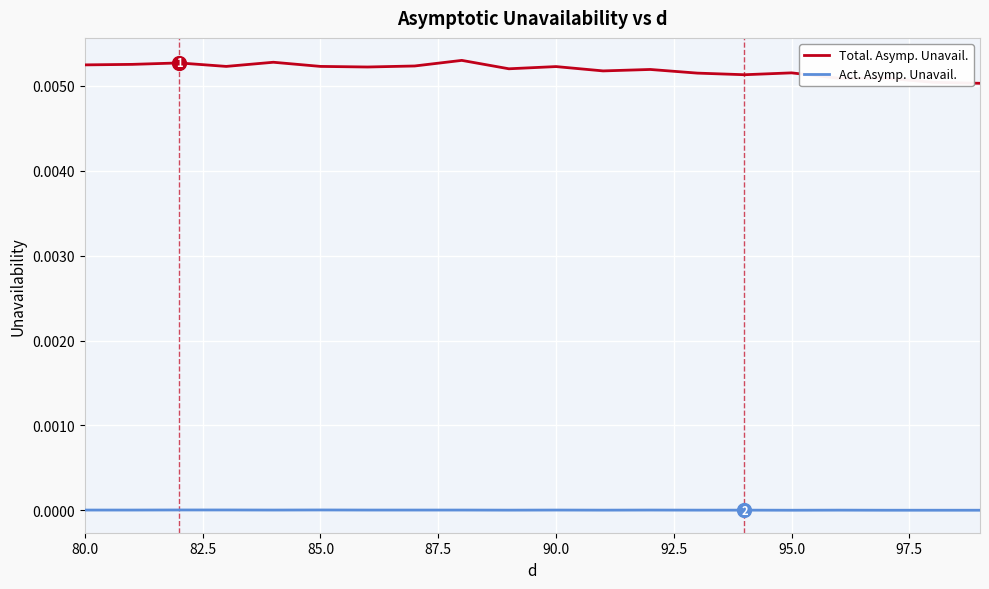

List the series in order of their peak value, highest first.

Total. Asymp. Unavail., Act. Asymp. Unavail.